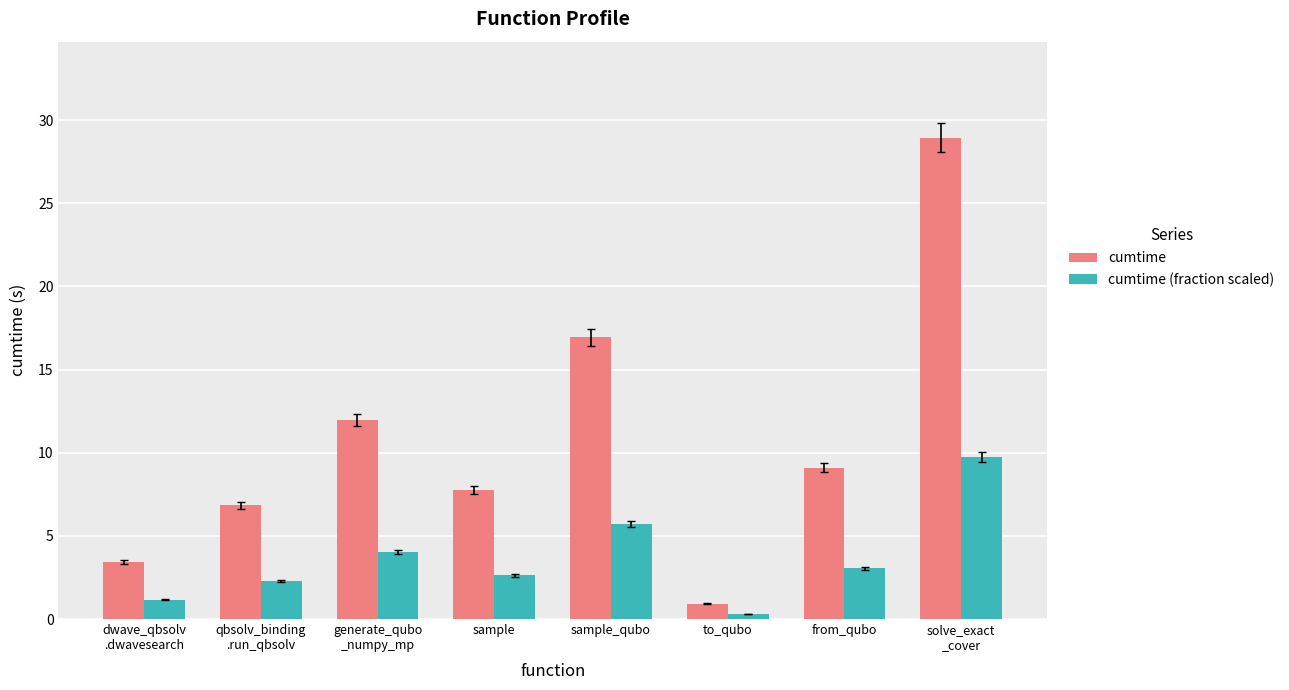

What are all the series names shown in the legend?

cumtime, cumtime (fraction scaled)